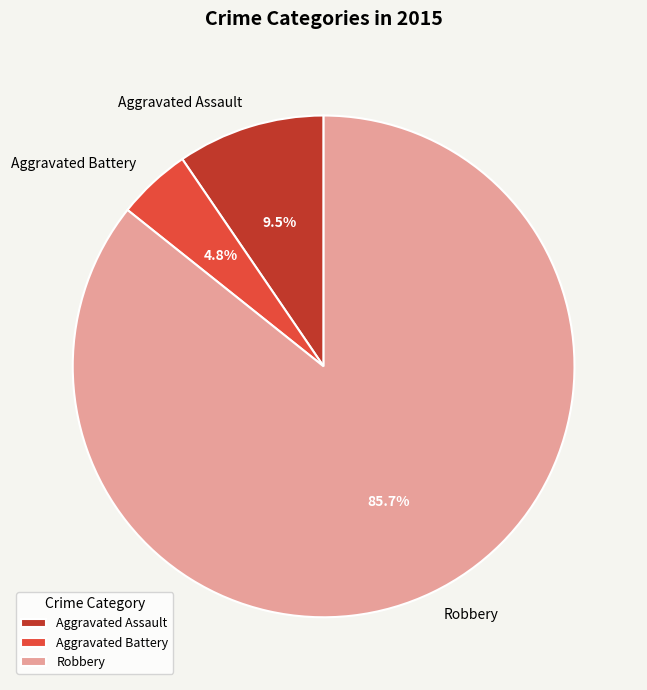

How much of the chart is everything except Aggravated Battery?

95.2%